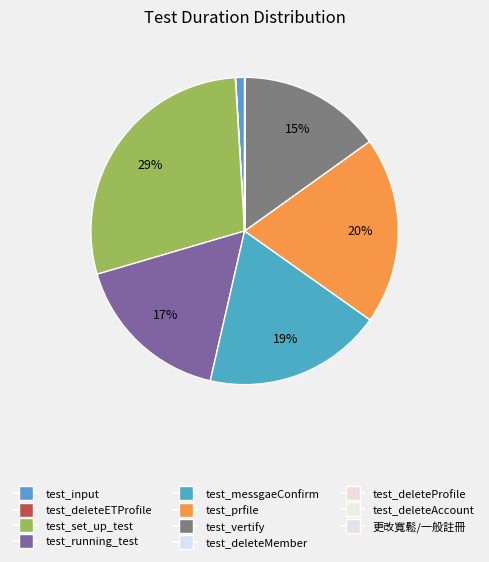

Does test_vertify account for over 50% of the chart?

No